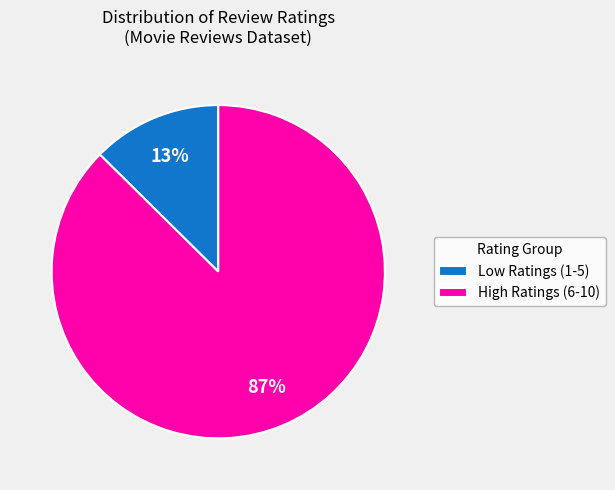

Does any single category account for the majority?

Yes